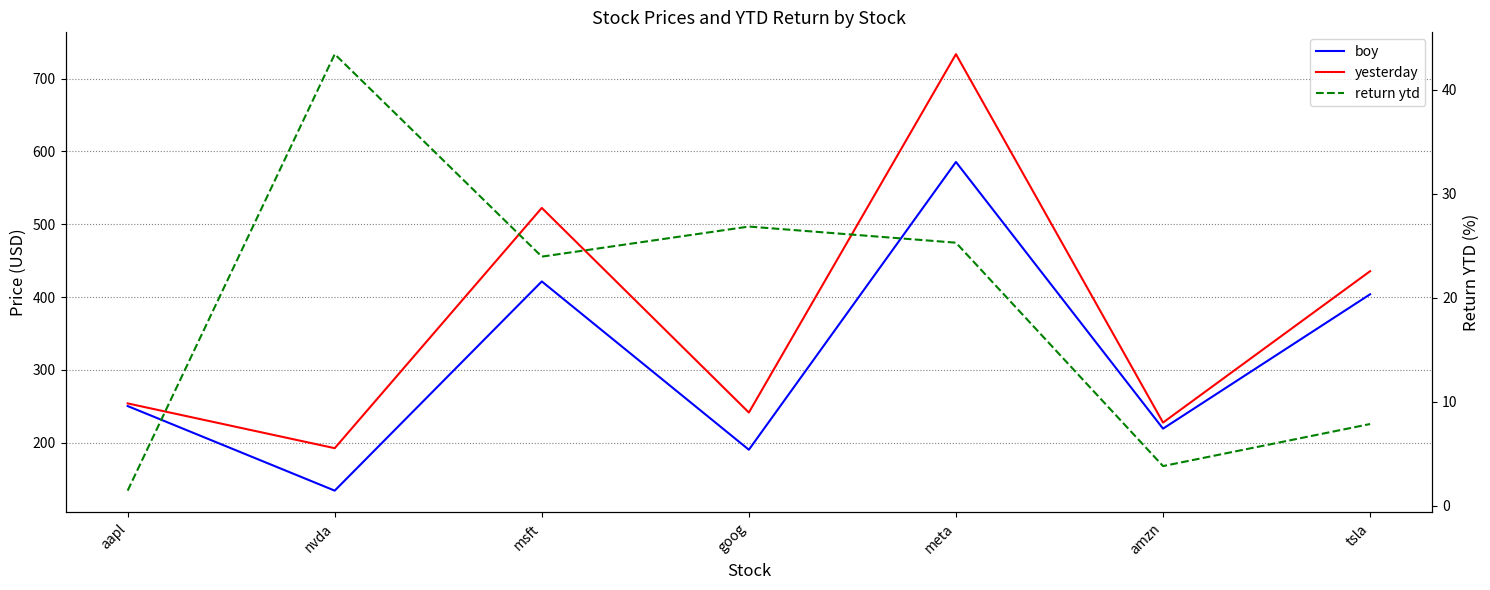

True or false: yesterday and return ytd intersect in this chart.

False